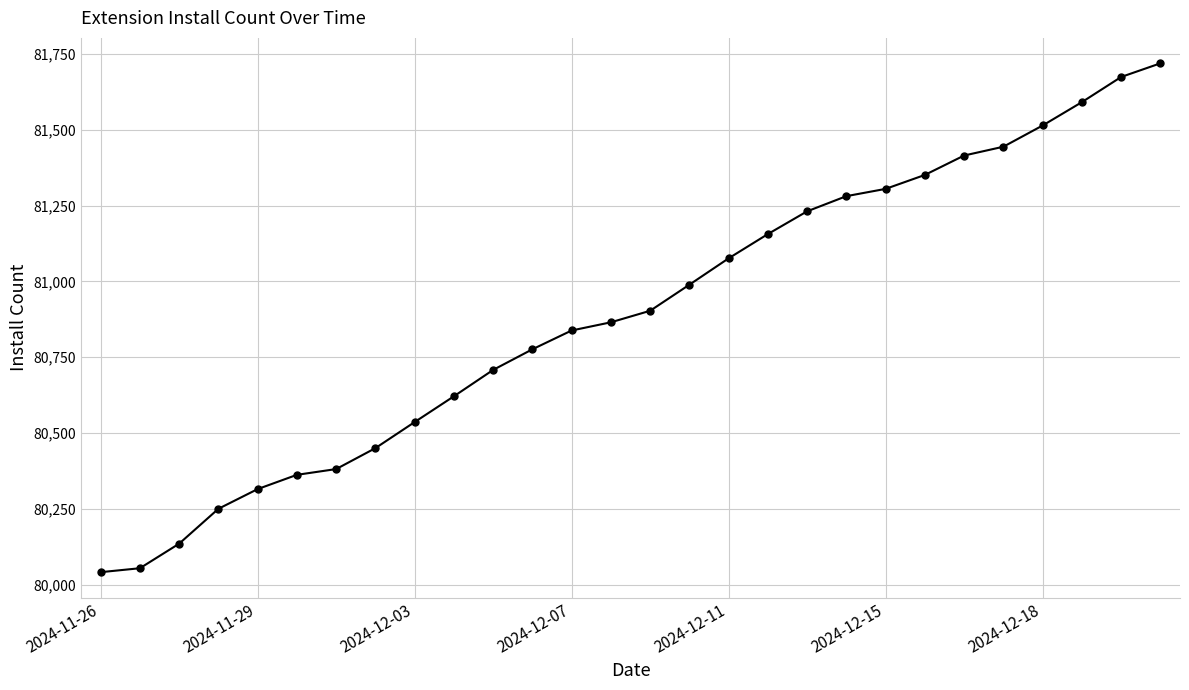

How many lines are shown in the chart?

1